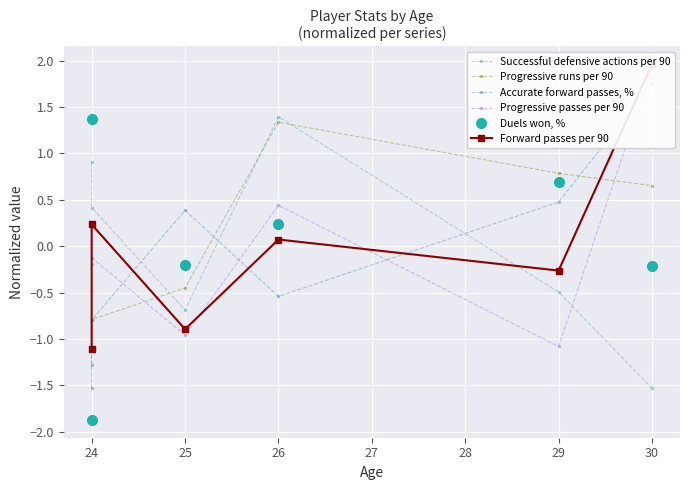

At which label is Forward passes per 90 closest to 0?

26